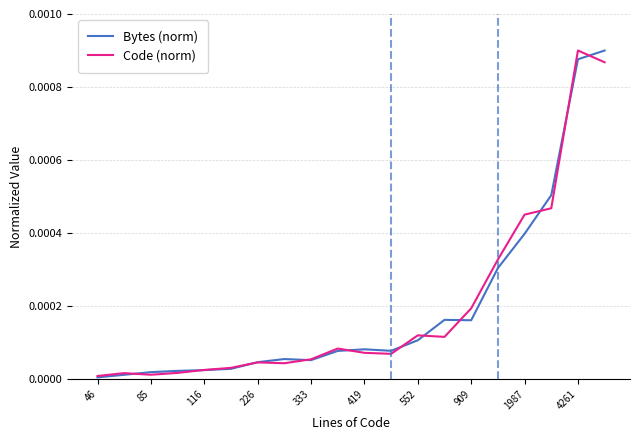

How many lines are shown in the chart?

2